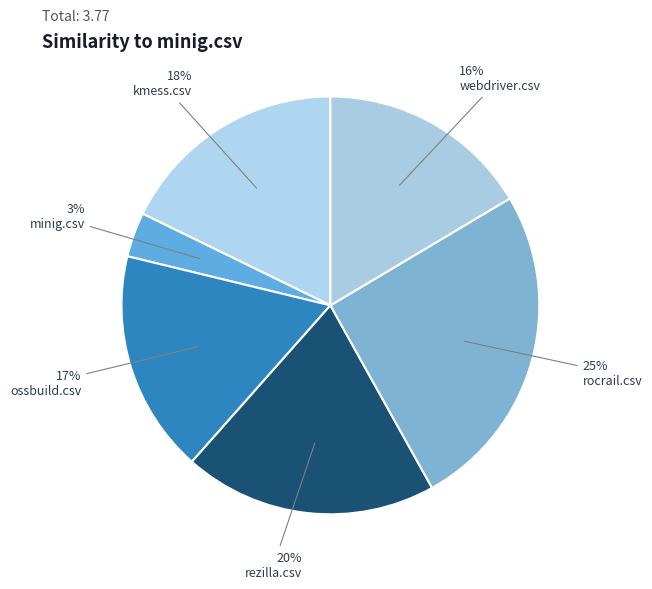

What is the smallest slice in the pie chart?

minig.csv